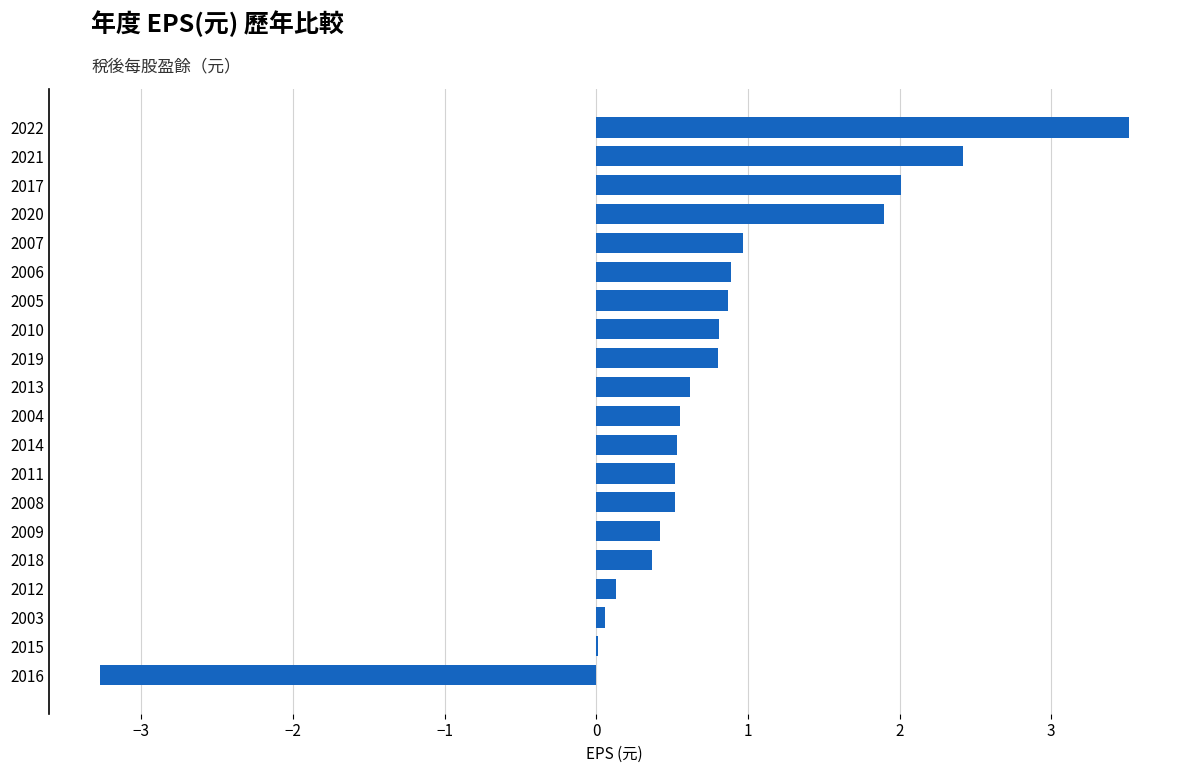

Which has a higher value, 2016 or 2020?

2020